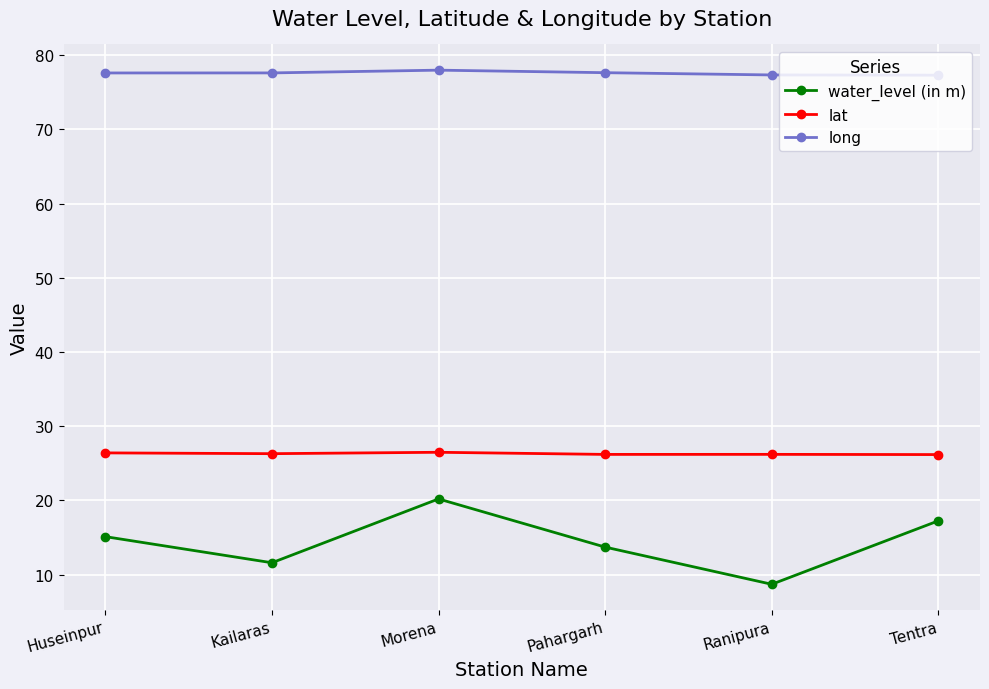

At how many categories does at least one series exceed 72?

6